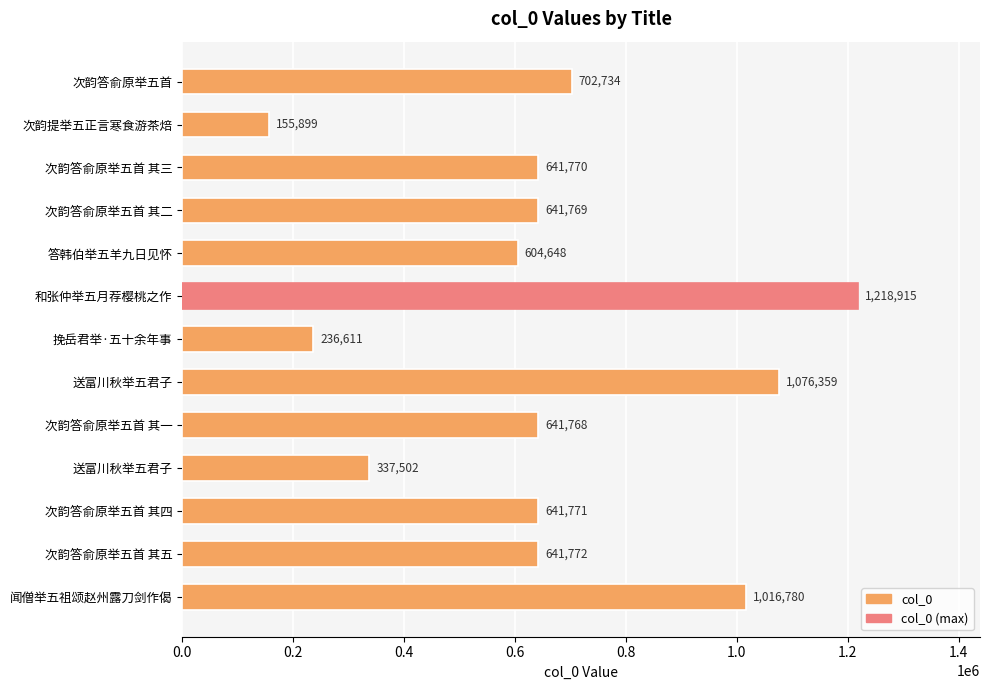

Does the chart contain stacked bars?

No